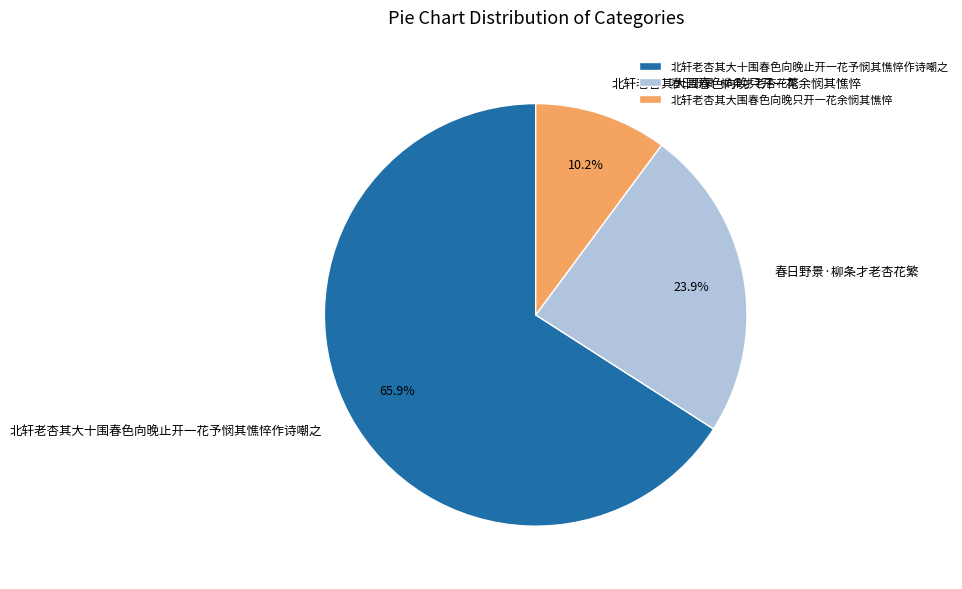

Is it true that 北轩老杏其大围春色向晚只开一花余悯其憔悴 is 1% of the pie?

False